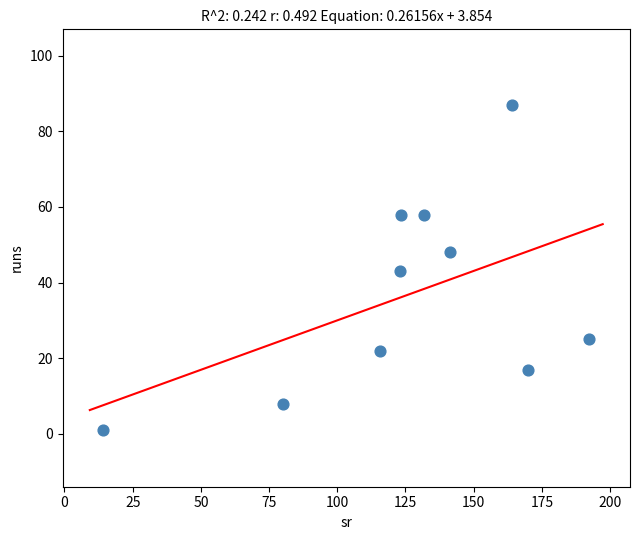

What is the range of Y values (max minus min)?

86